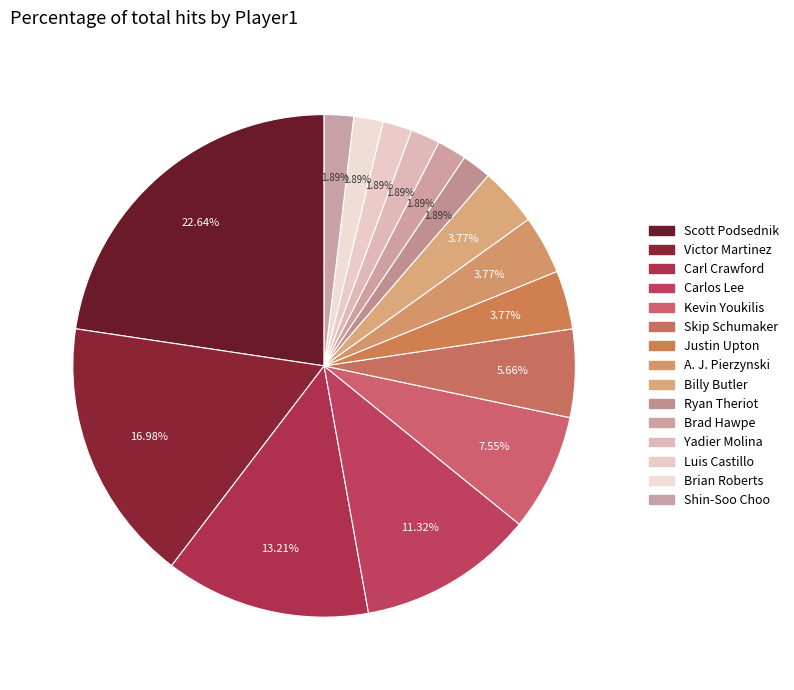

To the nearest percent, what is the average slice percentage?

7%